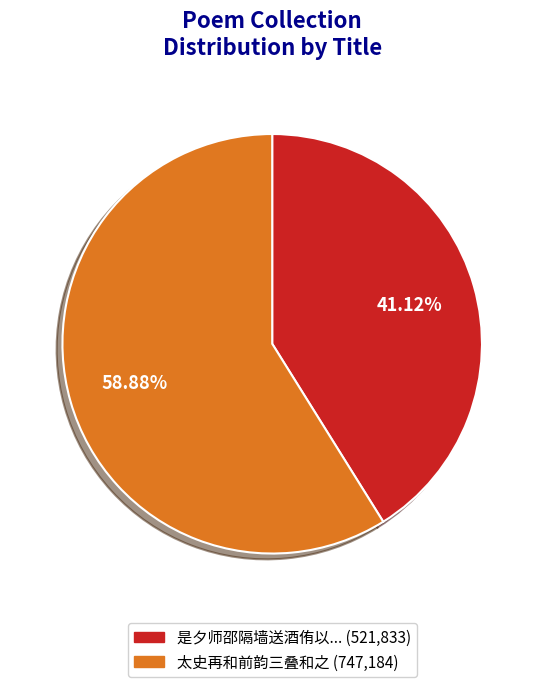

Does any single category account for the majority?

Yes